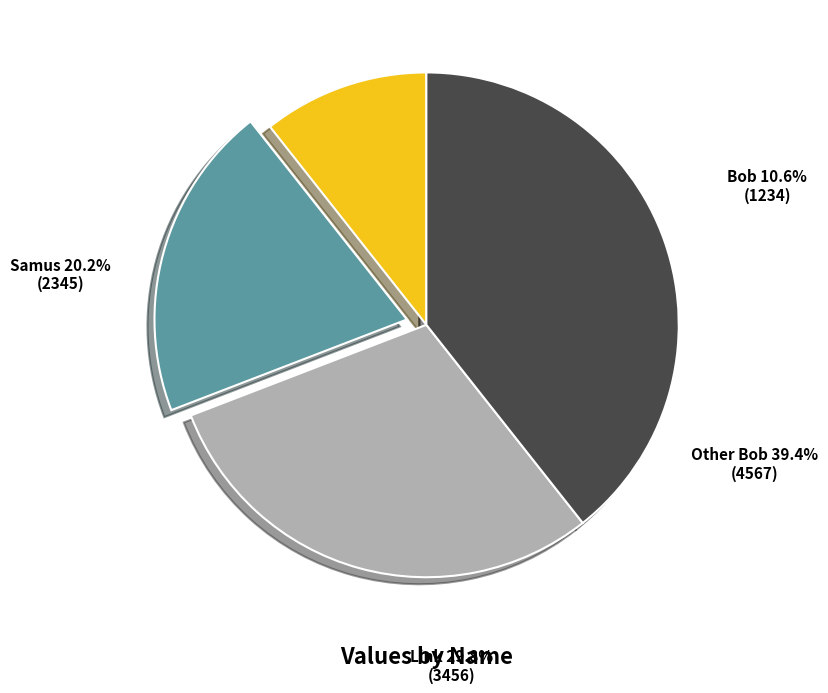

What percentage is NOT represented by Bob?

89.4%